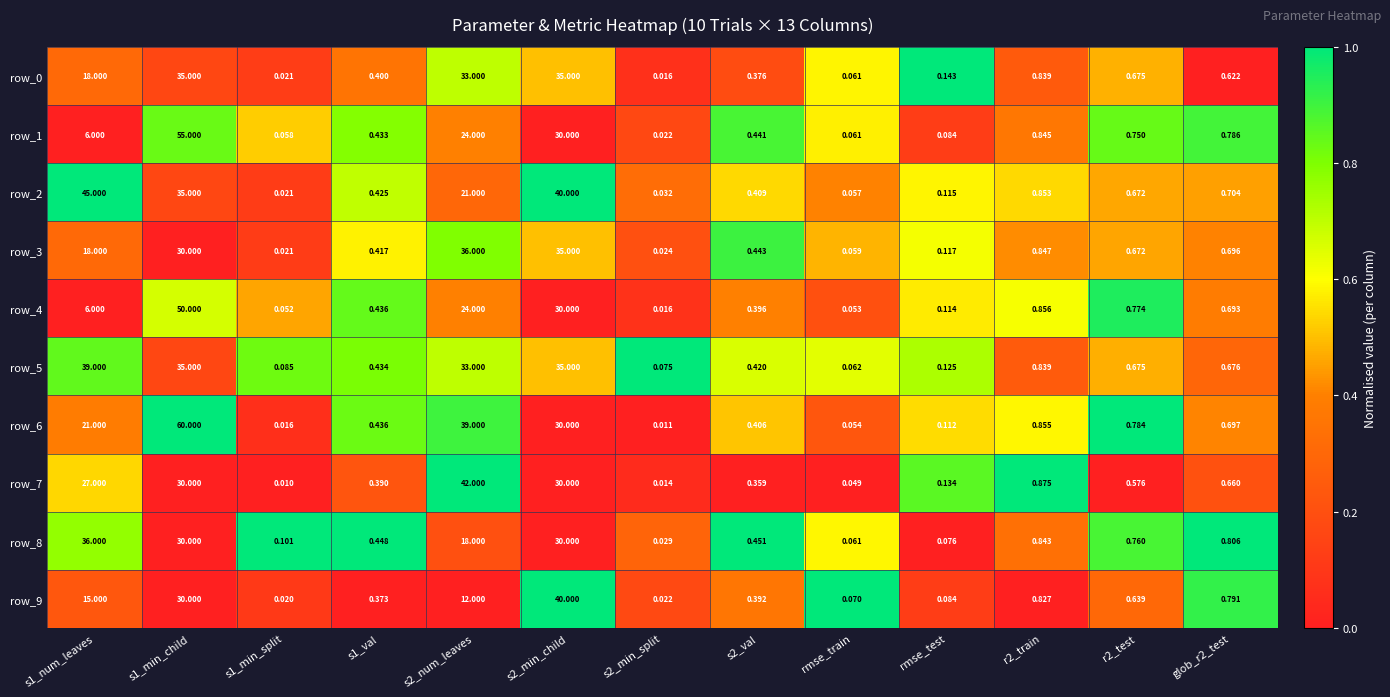

At how many categories does at least one series exceed 0?

13